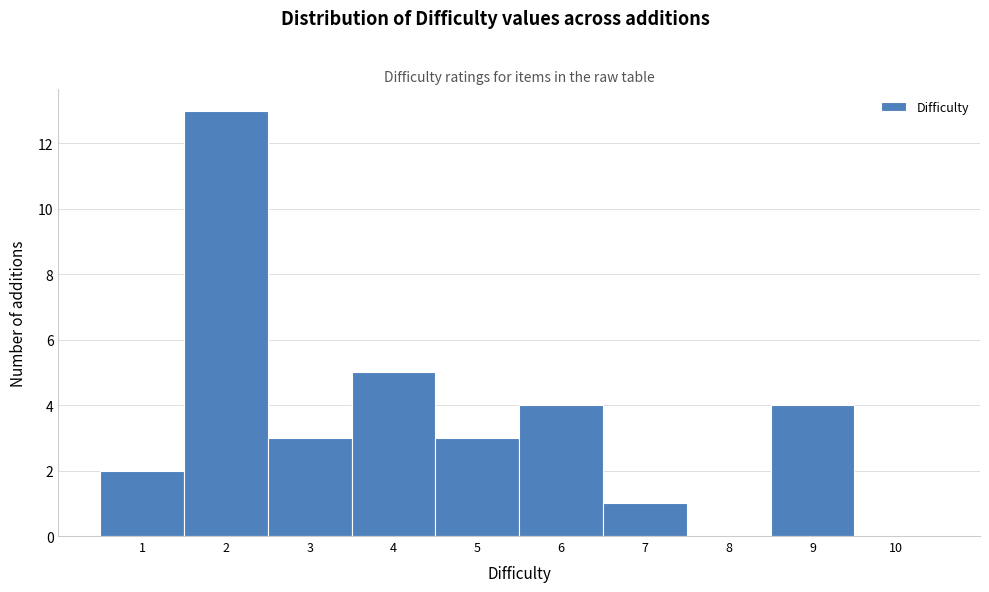

Over which range of the x-axis is the bar tallest?

1.5 to 2.5